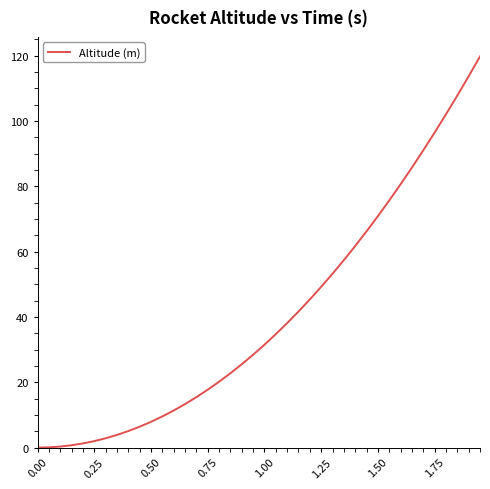

How many values are below 31?

20